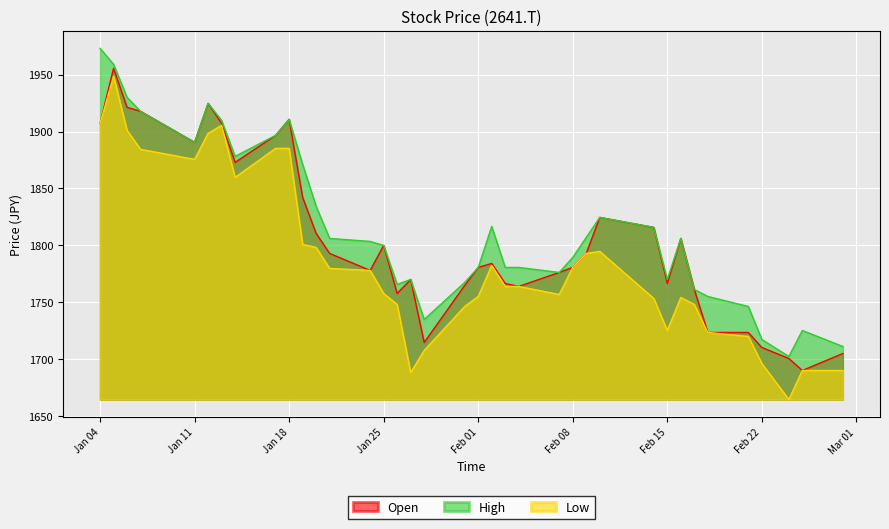

What is the difference between the maximum and minimum values in the Open series?

265.4